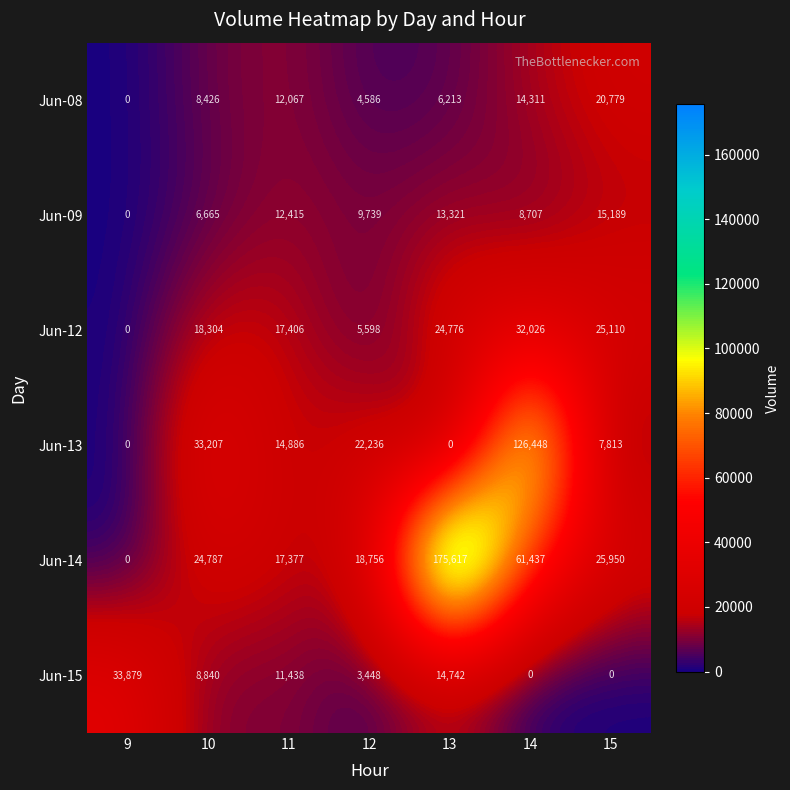

What is the sum of the Jun-12 values at 9 and 12?

5598